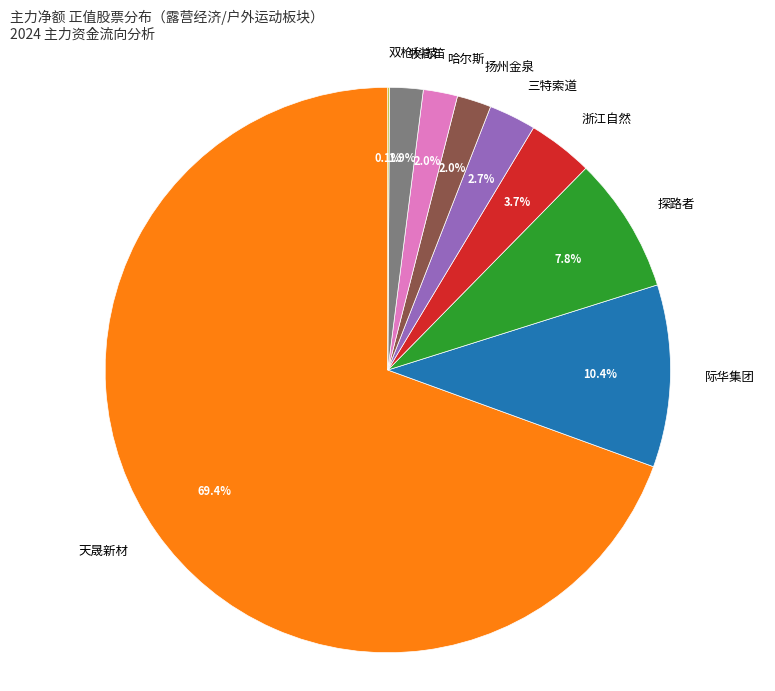

Does 天晟新材 represent more than half of the total?

Yes